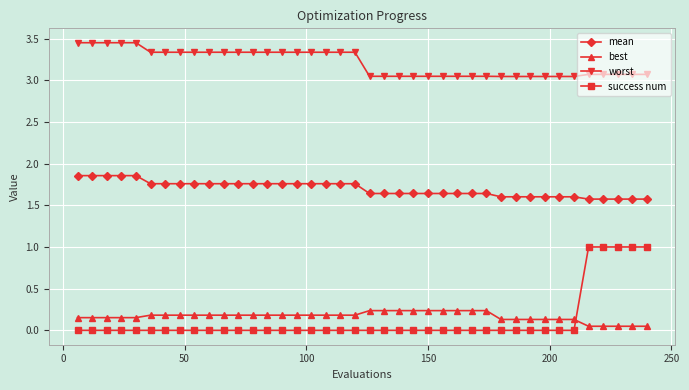

How many success num values are between 0 and 1?

40